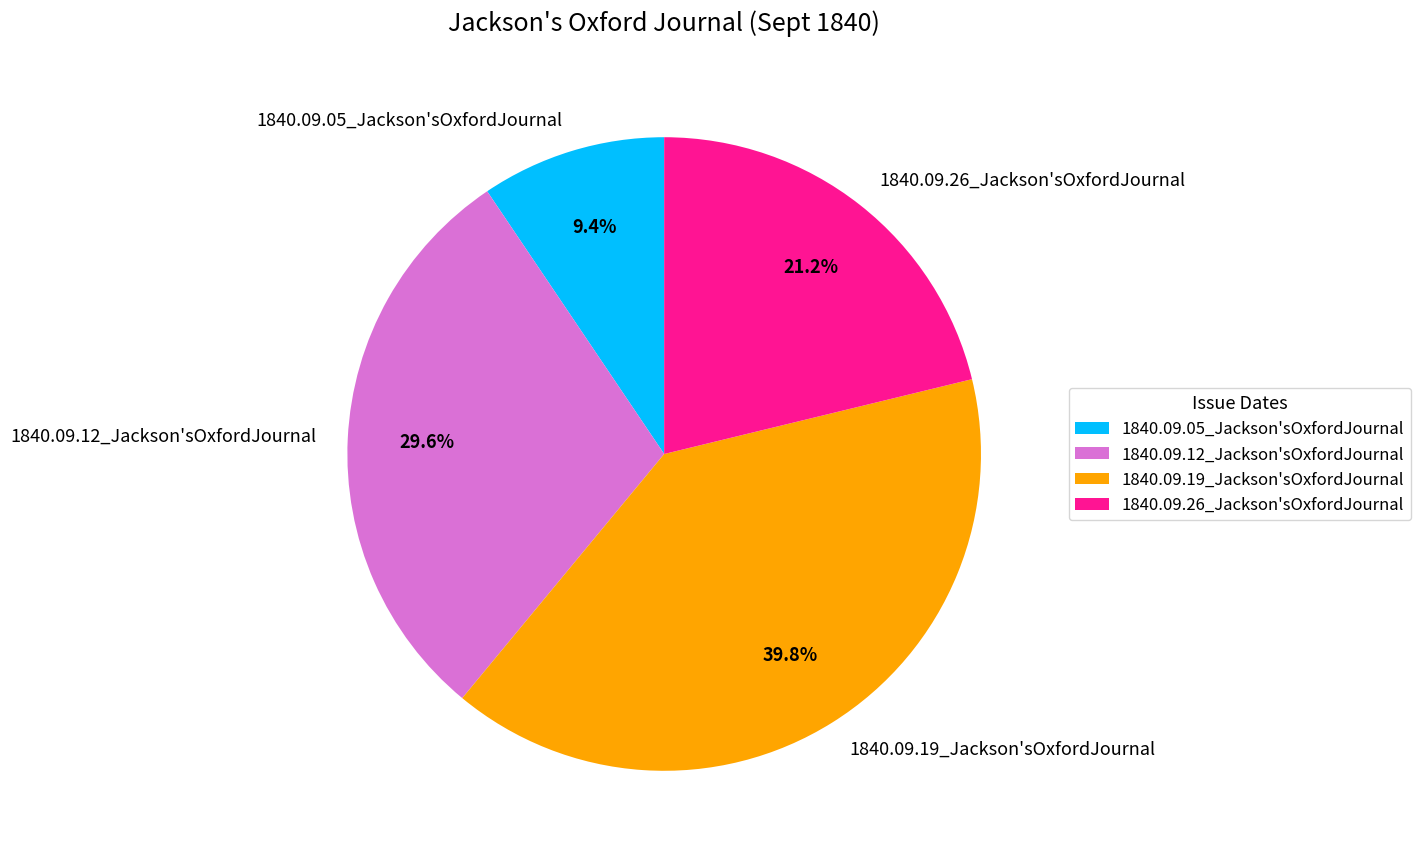

To the nearest percent, what is the difference between the largest and smallest slice percentages?

30%